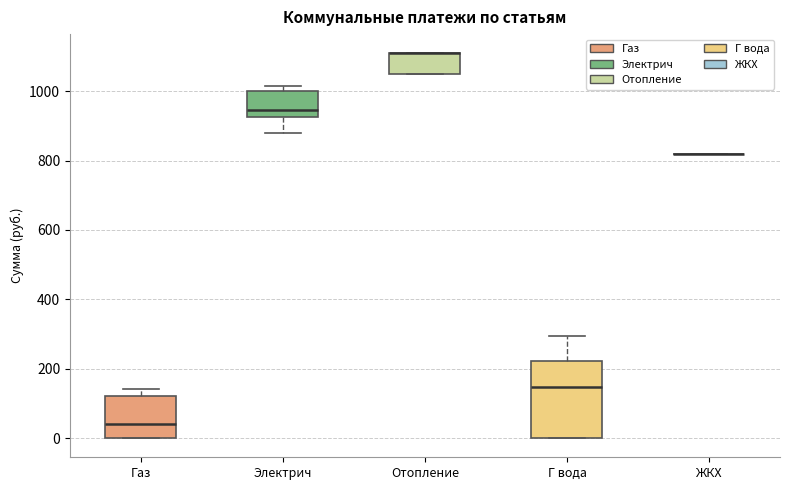

Where is the upper edge of the box for Газ on the y-axis? The values are not printed on the chart, so give them approximately, as read against the axis.

120